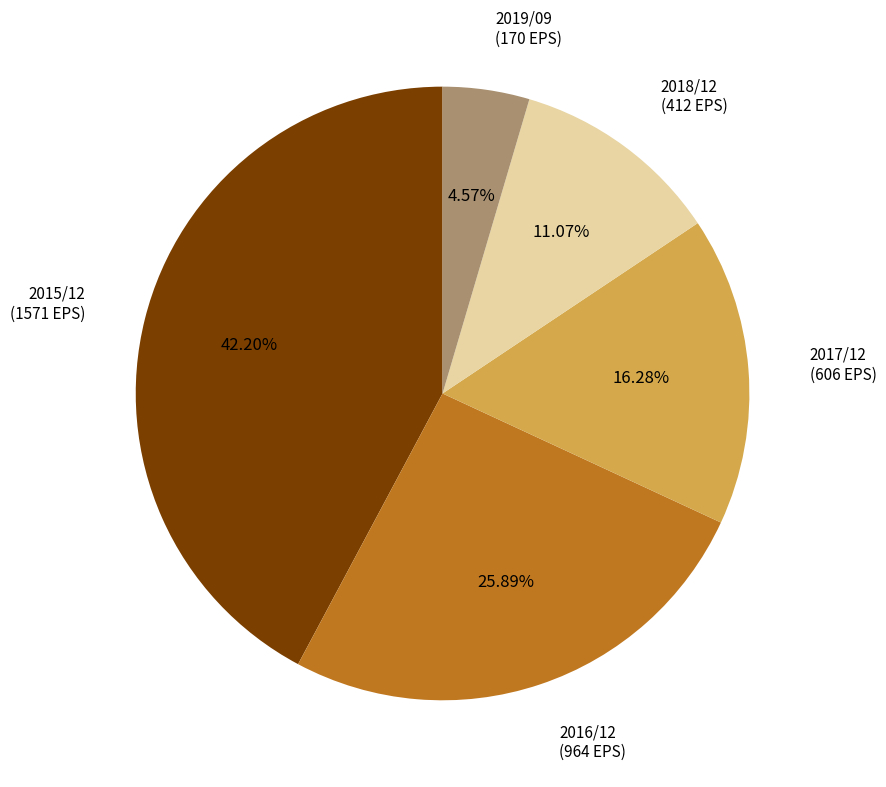

Is there a majority slice in this chart?

No